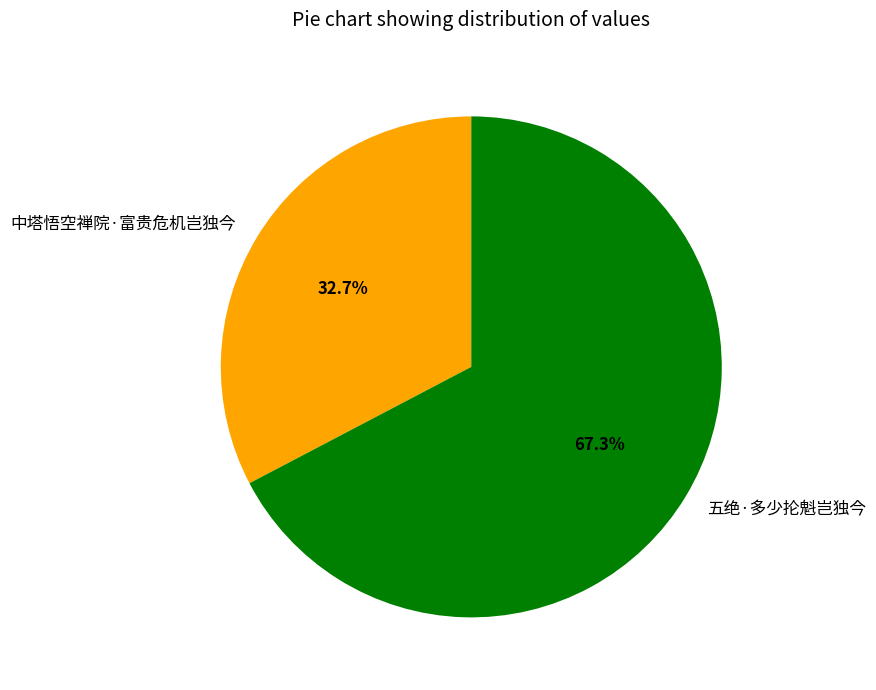

The 五绝·多少抡魁岂独今 slice represents 67% of the pie. True or false?

True